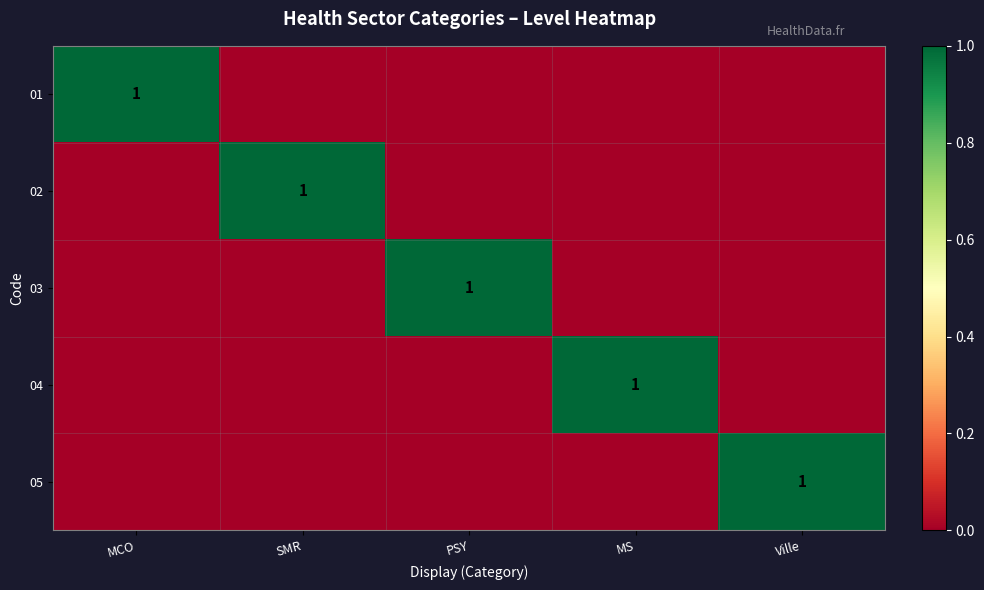

True or false: 03 has a value of 1 at PSY.

True